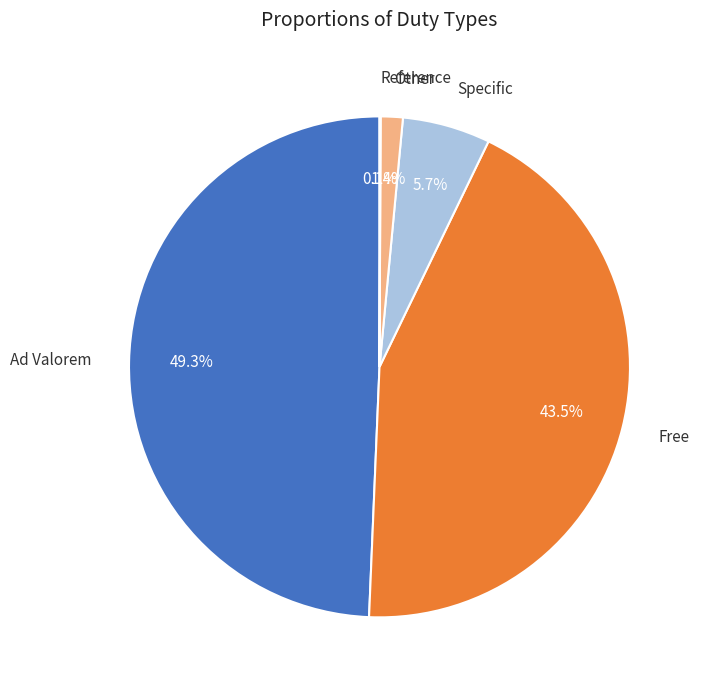

Is there a majority slice in this chart?

No